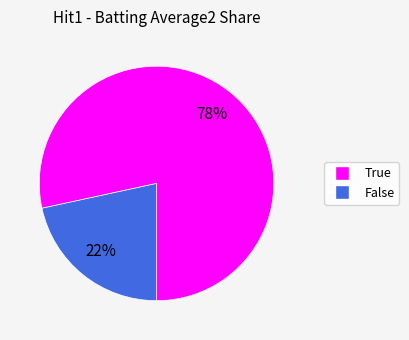

To the nearest percent, what is the combined percentage of True and False?

100%